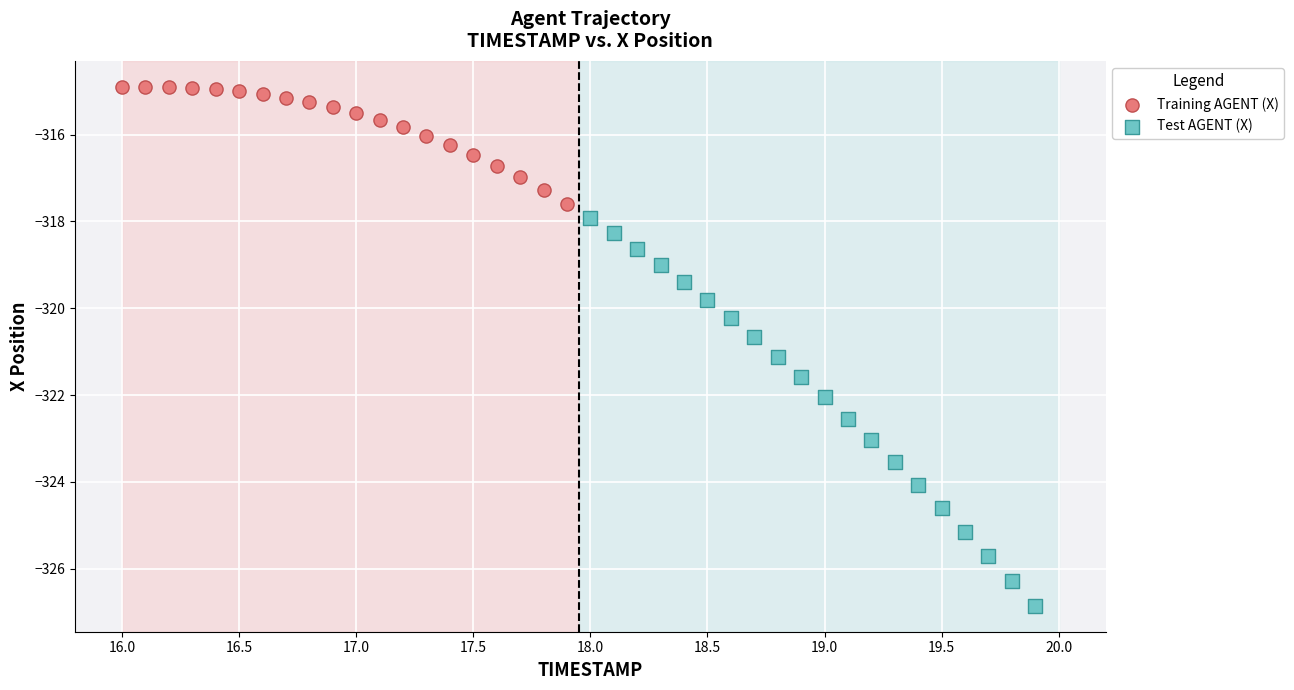

Which series reaches the minimum Y coordinate?

Test AGENT (X)